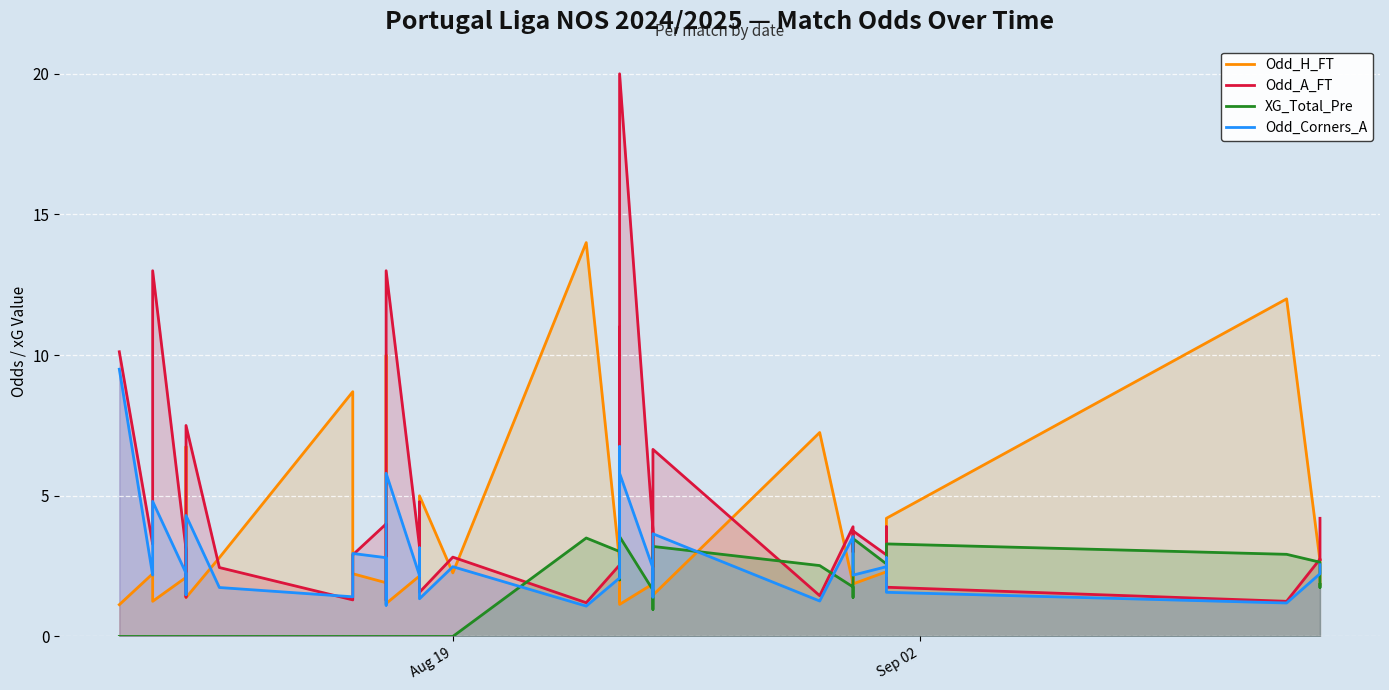

What is the difference between the second highest and minimum values in the Odd_Corners_A series?

5.7